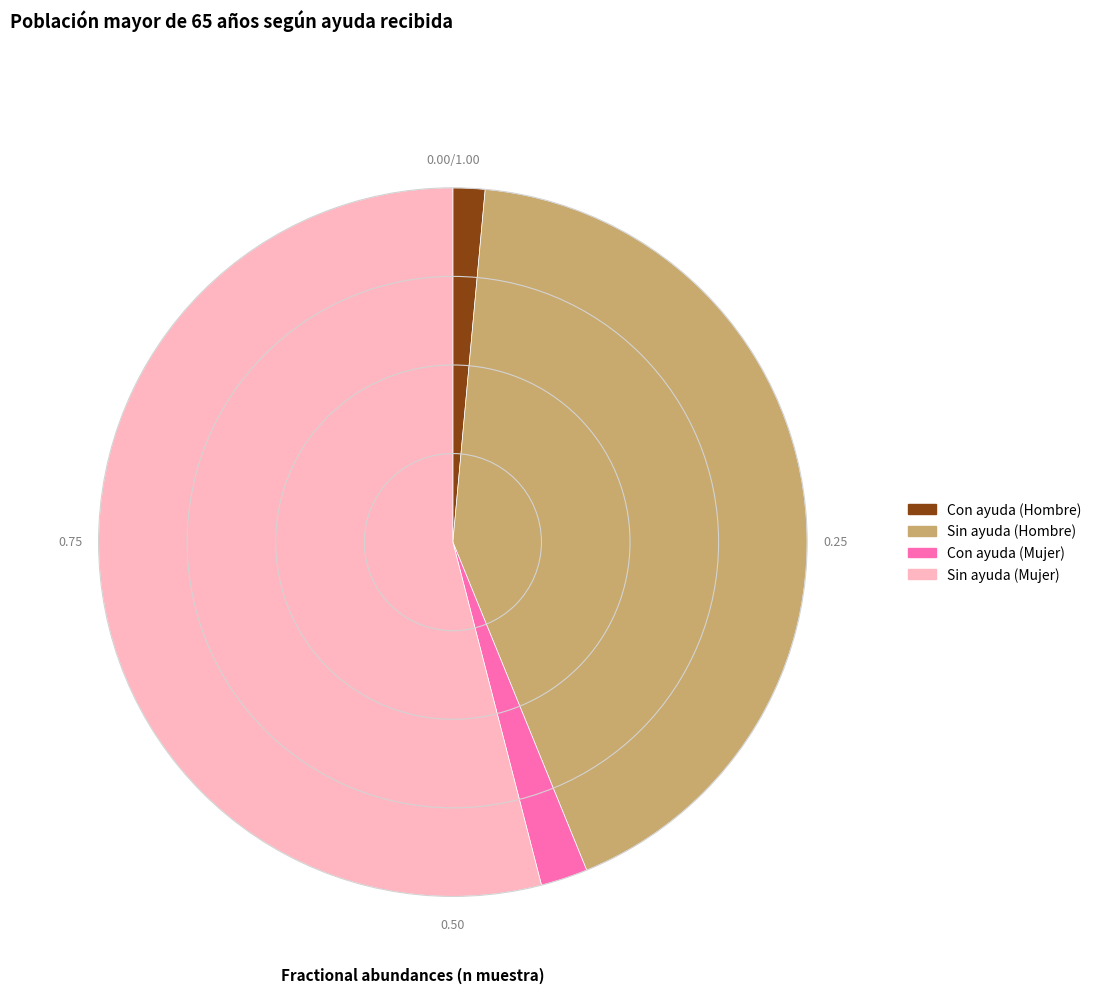

Combined, do Sin ayuda (Mujer) and Sin ayuda (Hombre) account for over 50%?

Yes